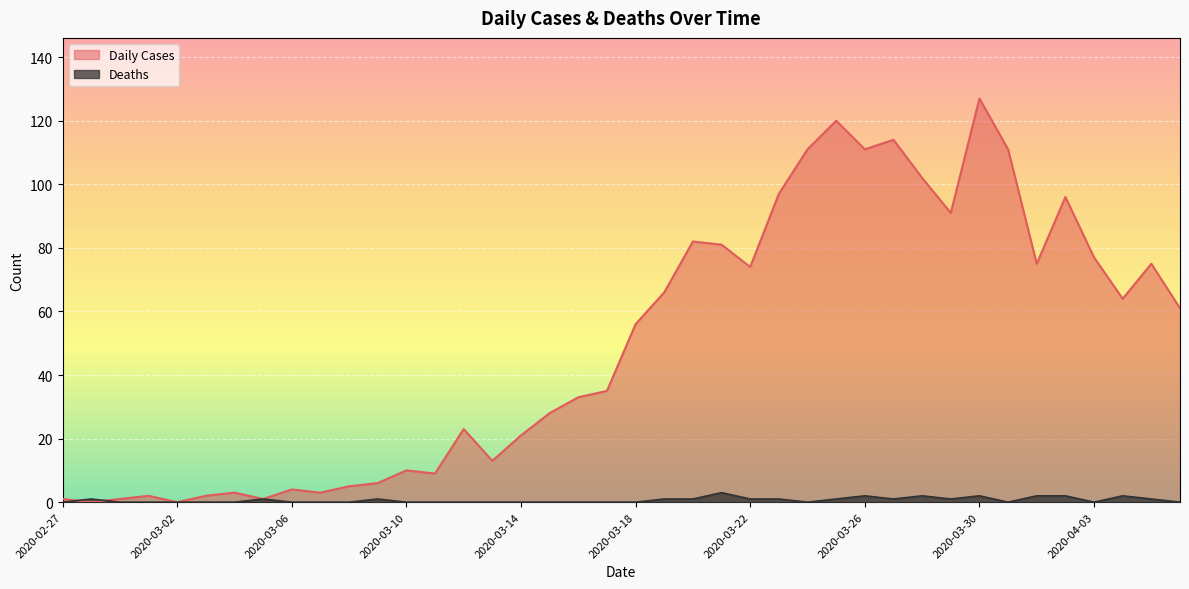

Which series has the largest total across all categories?

Daily Cases